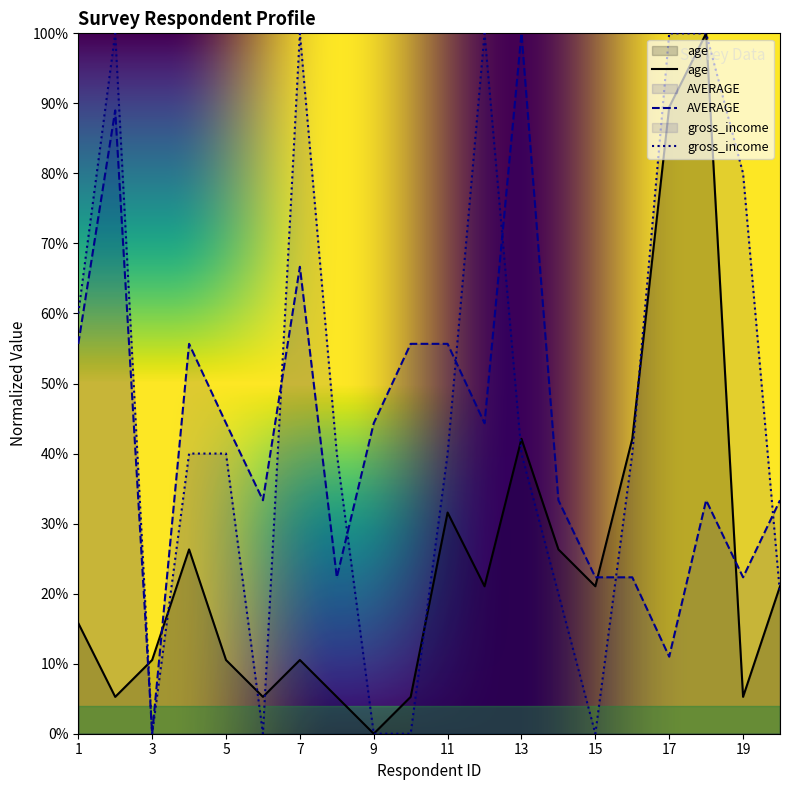

Where is the first local maximum for AVERAGE?

2